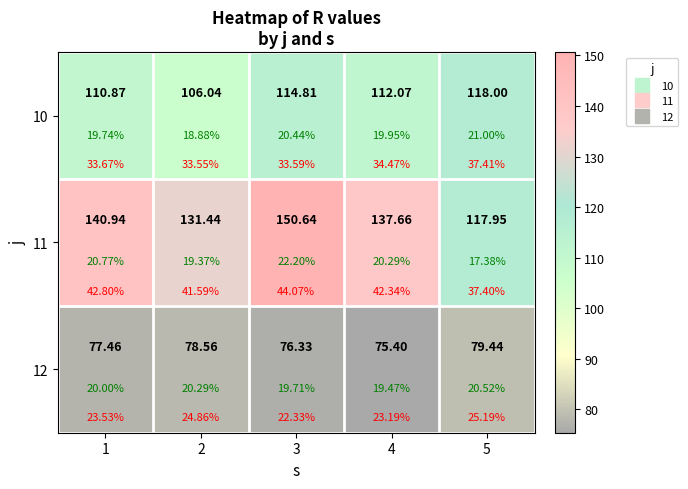

List the series in order of their overall mean, lowest first.

12, 10, 11